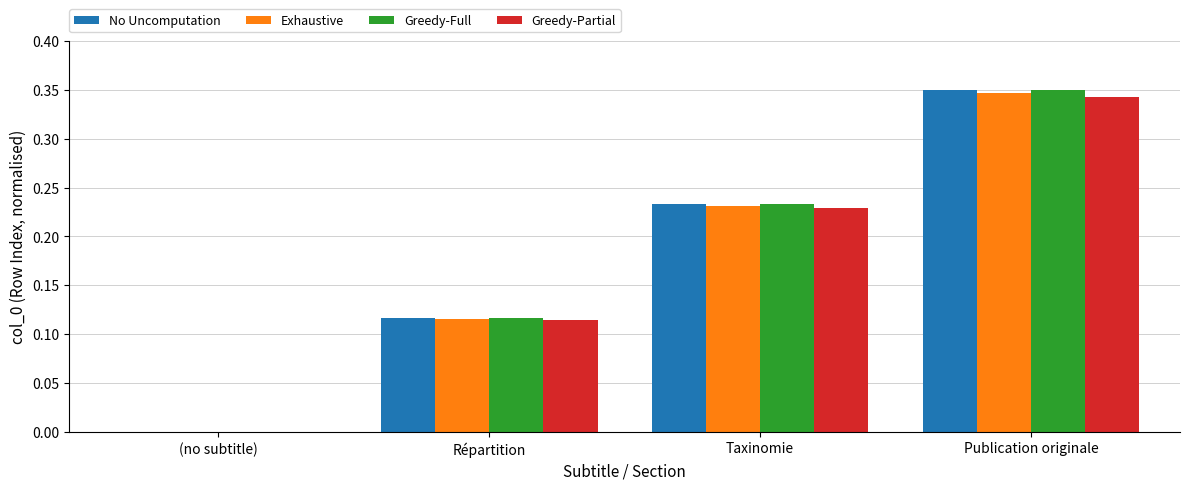

Count the number of data series in this chart.

4